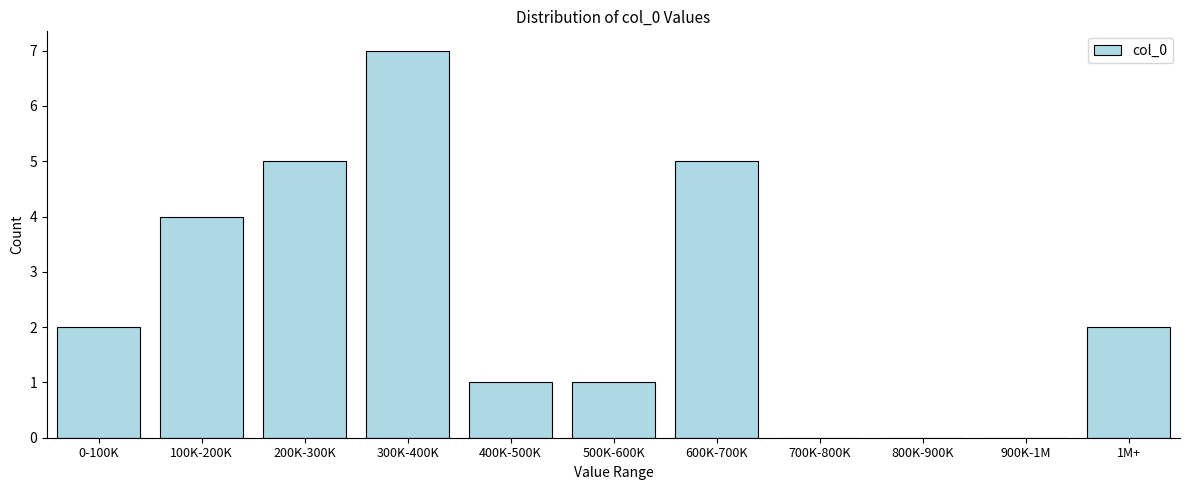

Reading left to right, list all the values displayed in this chart.

0-100K=2	100K-200K=4	200K-300K=5	300K-400K=7	400K-500K=1	500K-600K=1	600K-700K=5	700K-800K=0	800K-900K=0	900K-1M=0	1M+=2